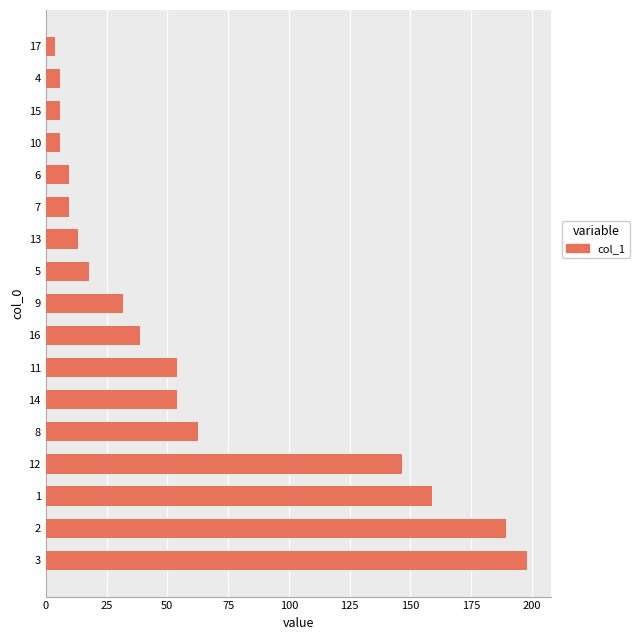

What is the average value?

59.1